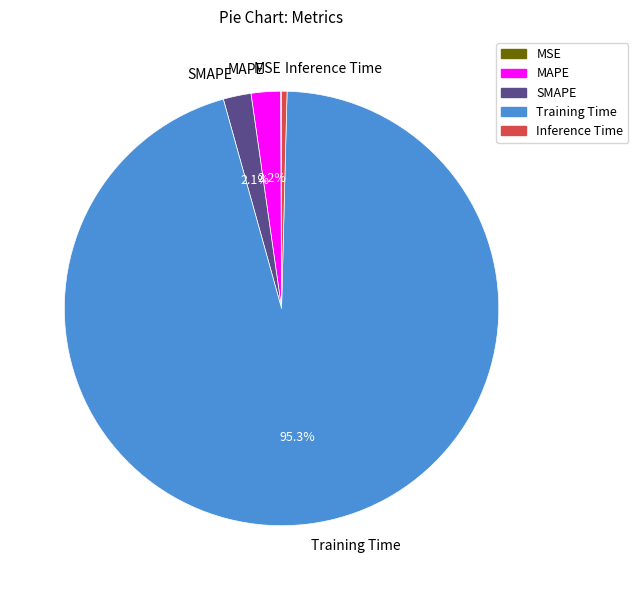

What is the largest slice in the pie chart?

Training Time